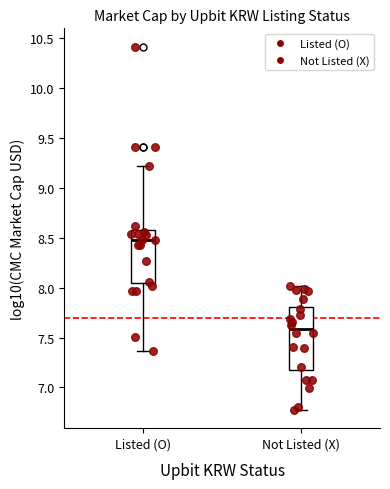

Which box has the highest median line?

Listed (O)